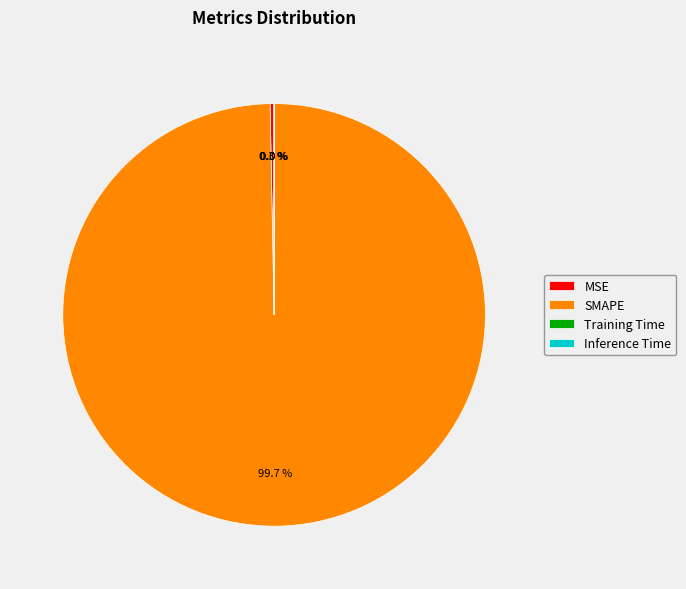

Which category accounts for the majority?

SMAPE